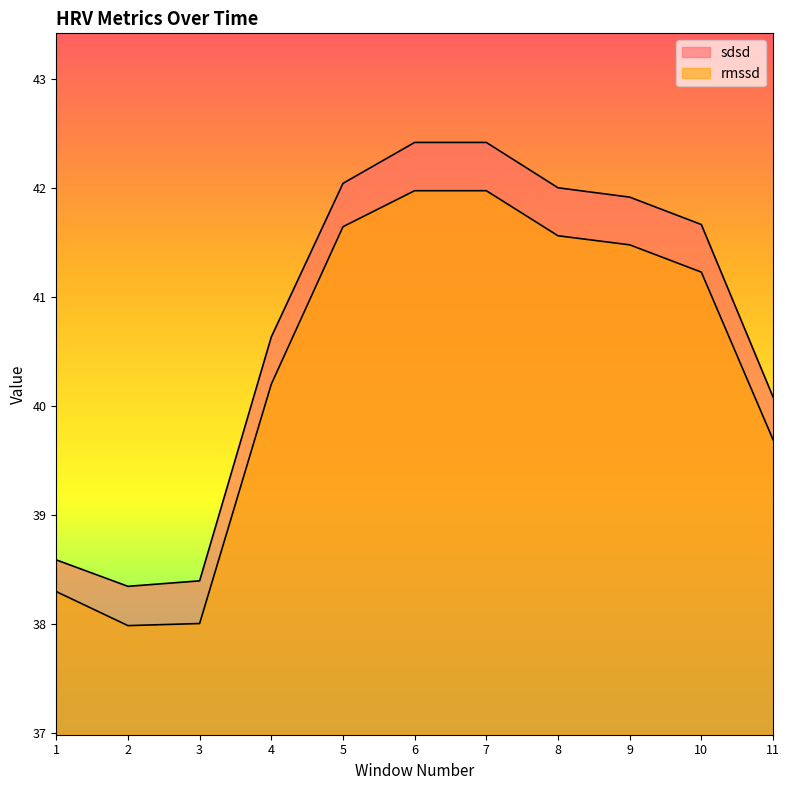

What is the value of the sdsd point at the 6th from the left?

42.4